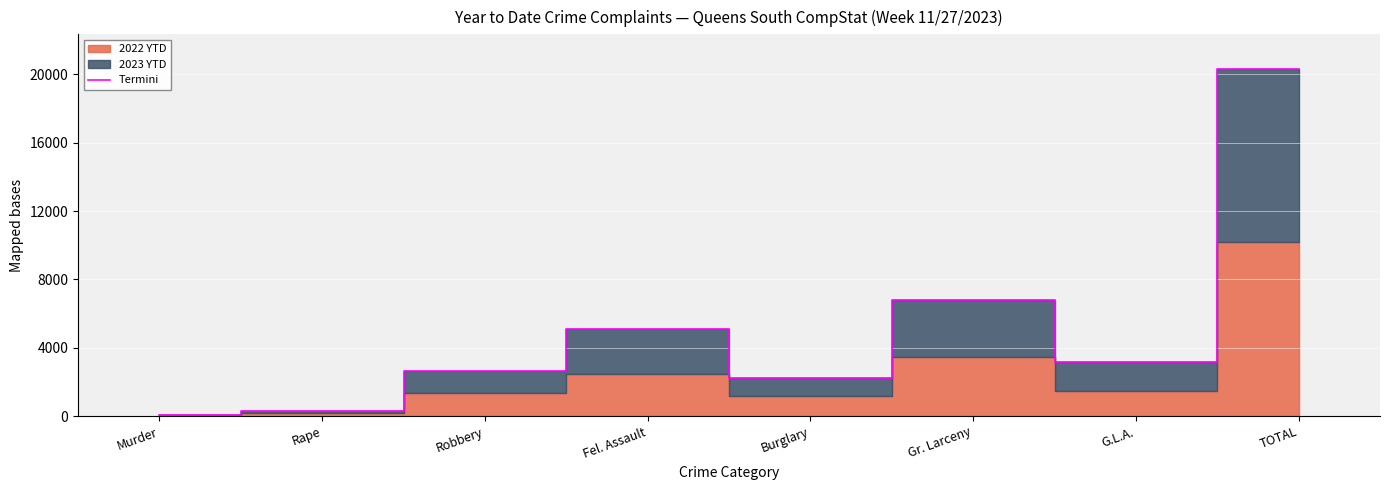

At which category does the data reach its first local peak?

Fel. Assault